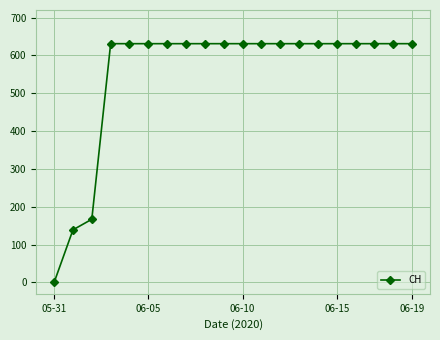

How many values are above zero?

19